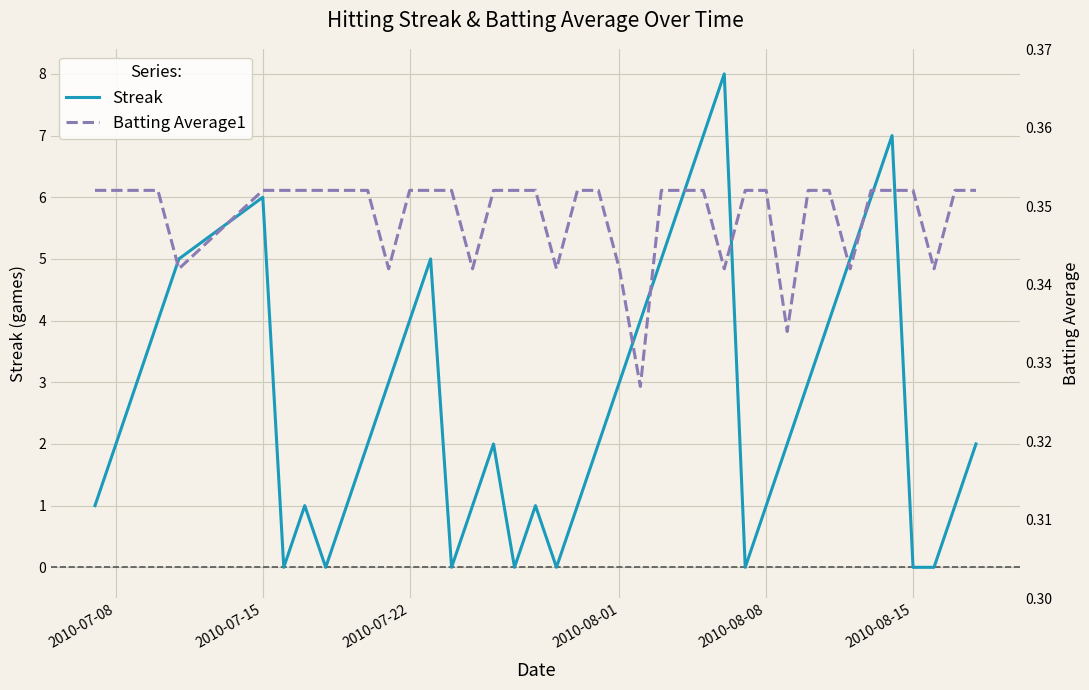

Is it true that Streak equals 1 at 2010-08-01?

False